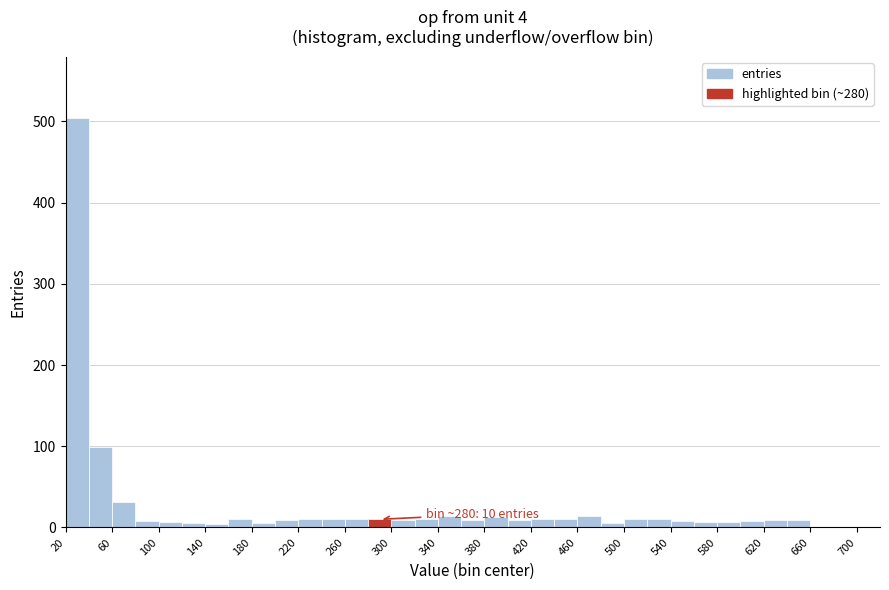

Which range on the x-axis has the tallest bar?

20 to 40